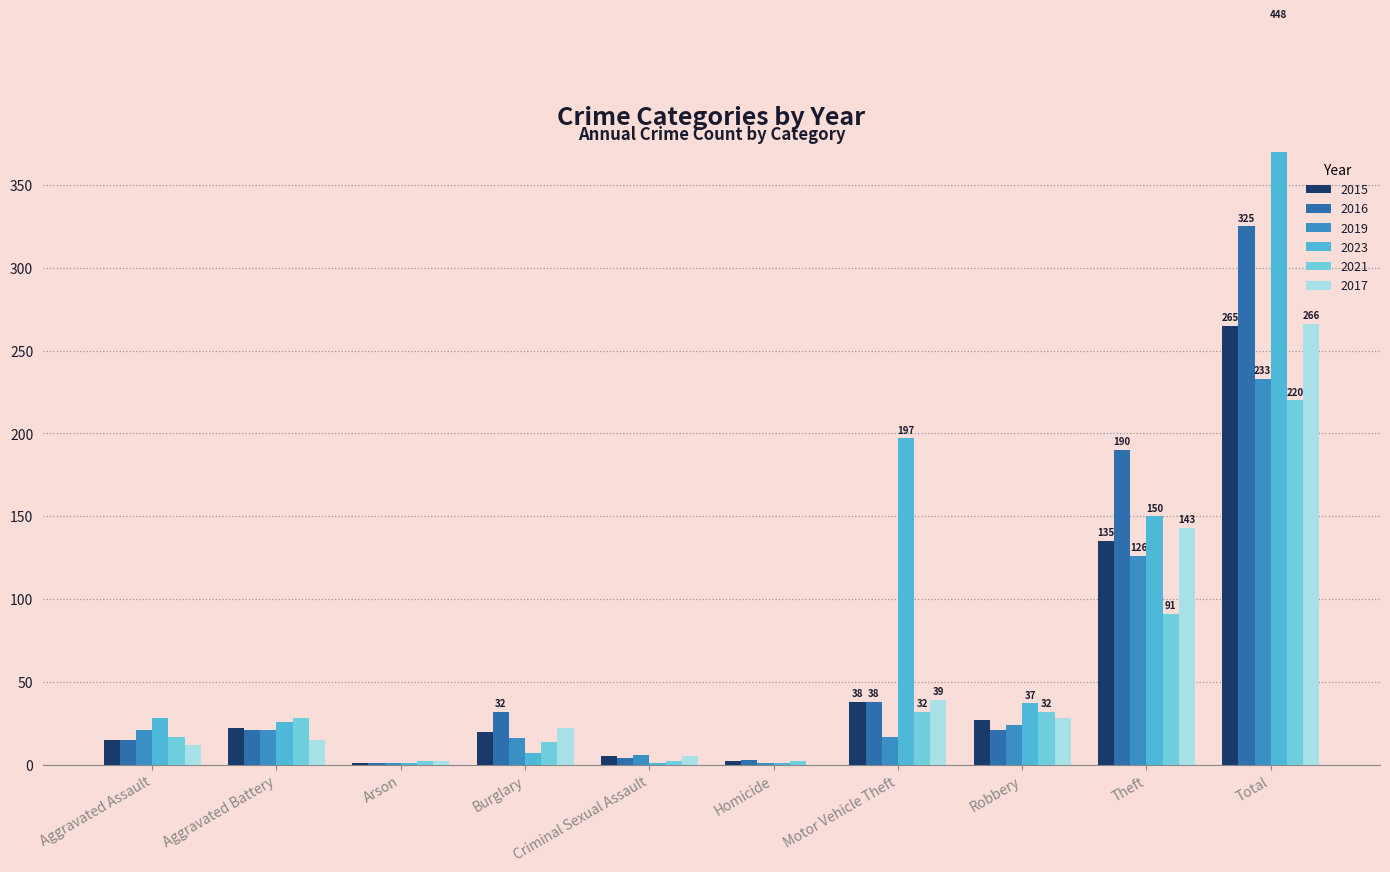

List the labels in order of 2019 value, largest first.

Total, Theft, Robbery, Aggravated Assault, Aggravated Battery, Motor Vehicle Theft, Burglary, Criminal Sexual Assault, Arson, Homicide